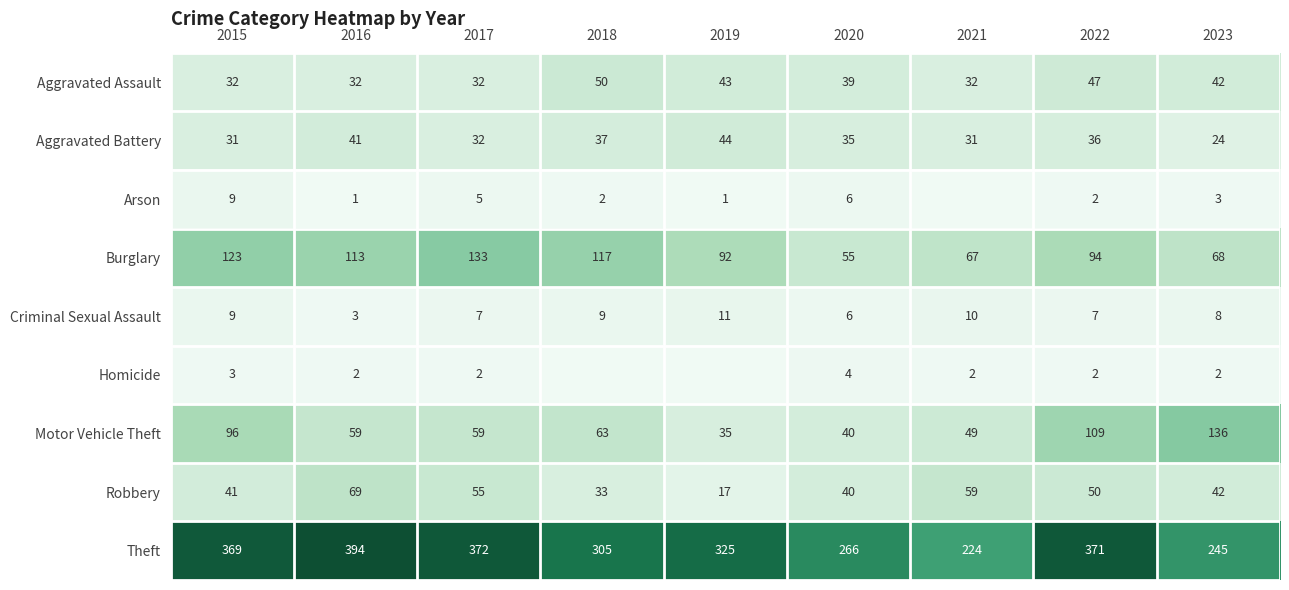

Which has a higher value, 2021 or 2015?

2021